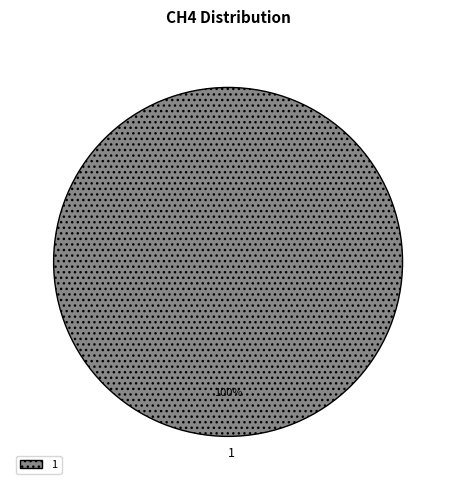

Is there any slice that represents more than half of the pie?

Yes